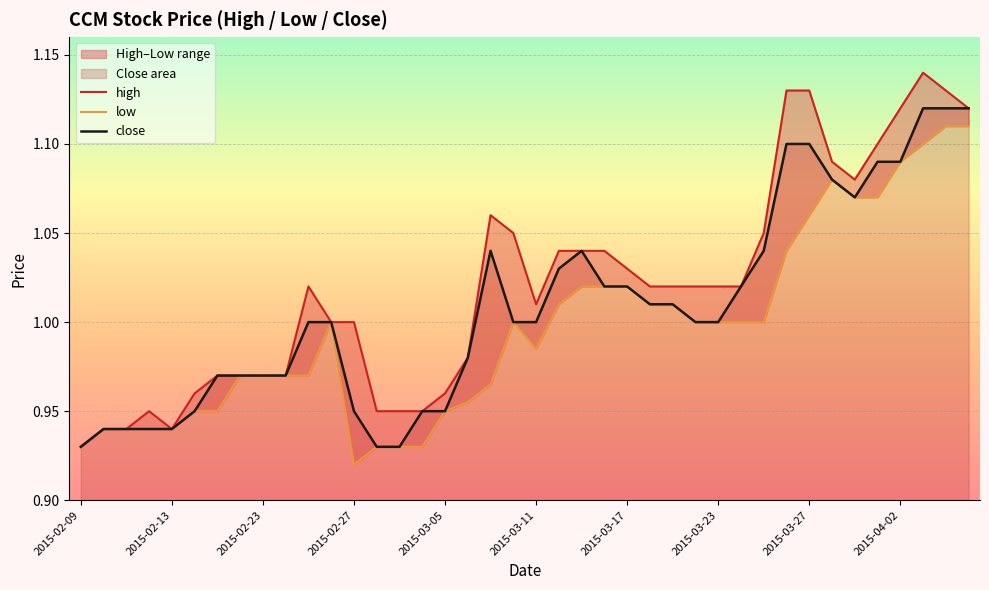

Which series has the largest total across all categories?

high